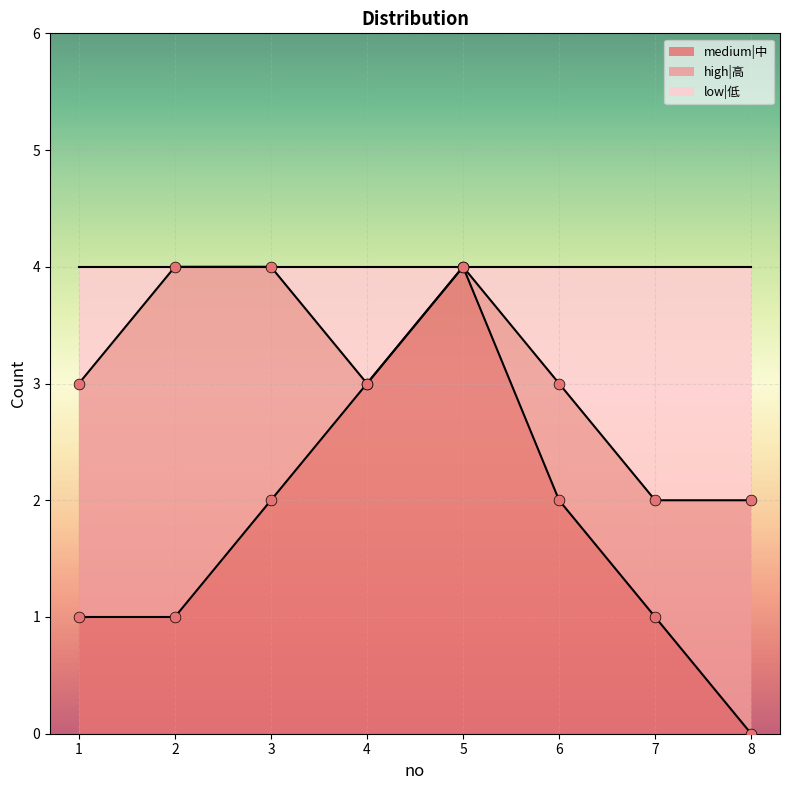

Is it true that medium|中 equals 1 at 3?

False